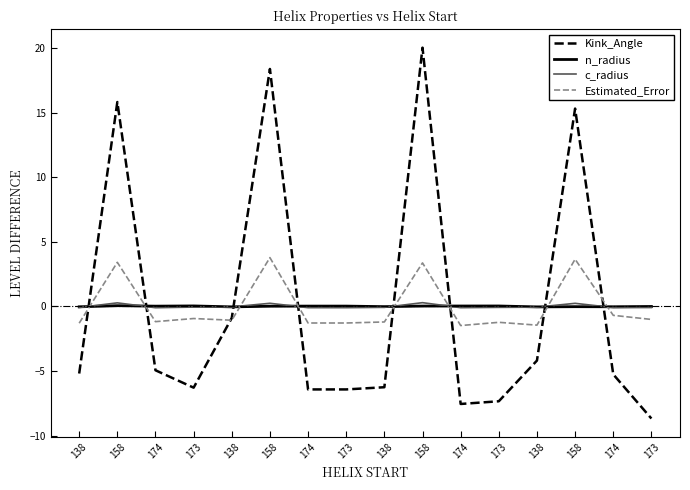

How many intersections are there between n_radius and Estimated_Error?

8